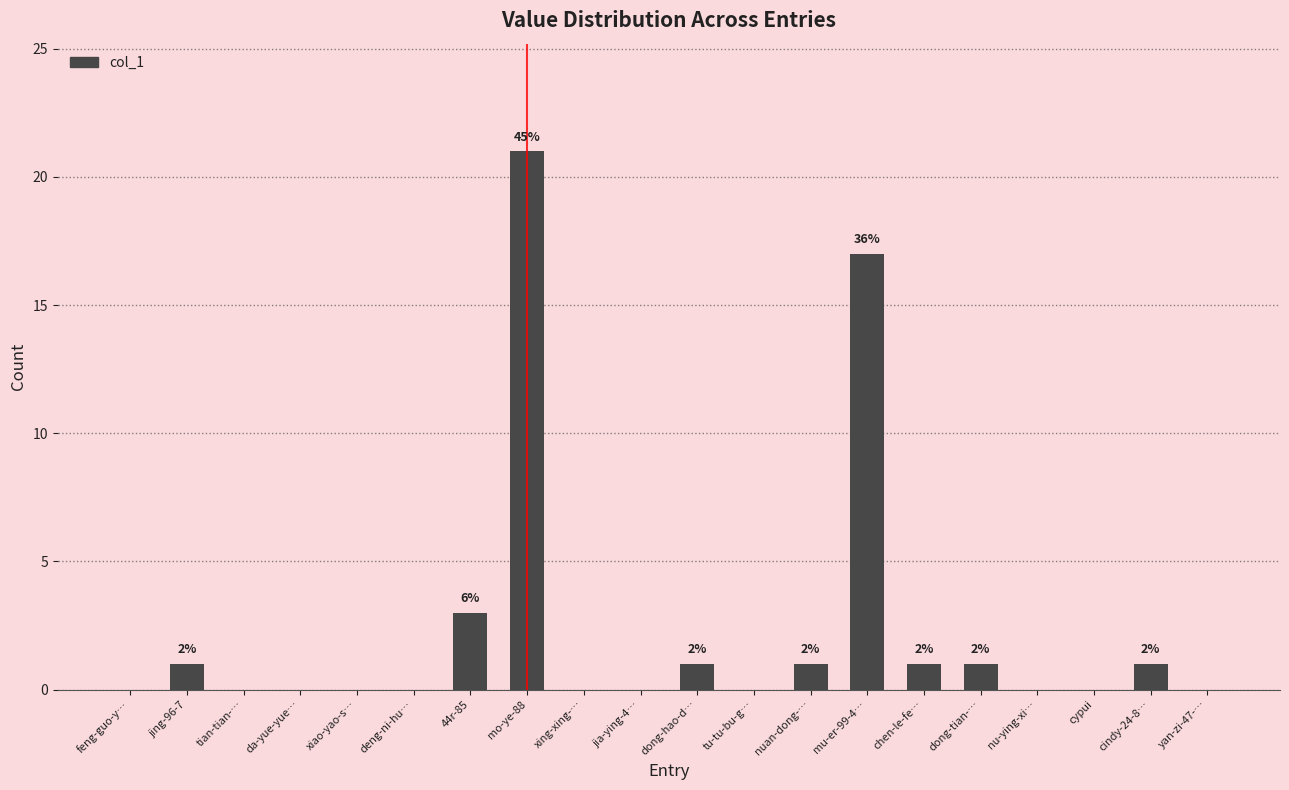

Which category has the highest value across all series?

mo-ye-88